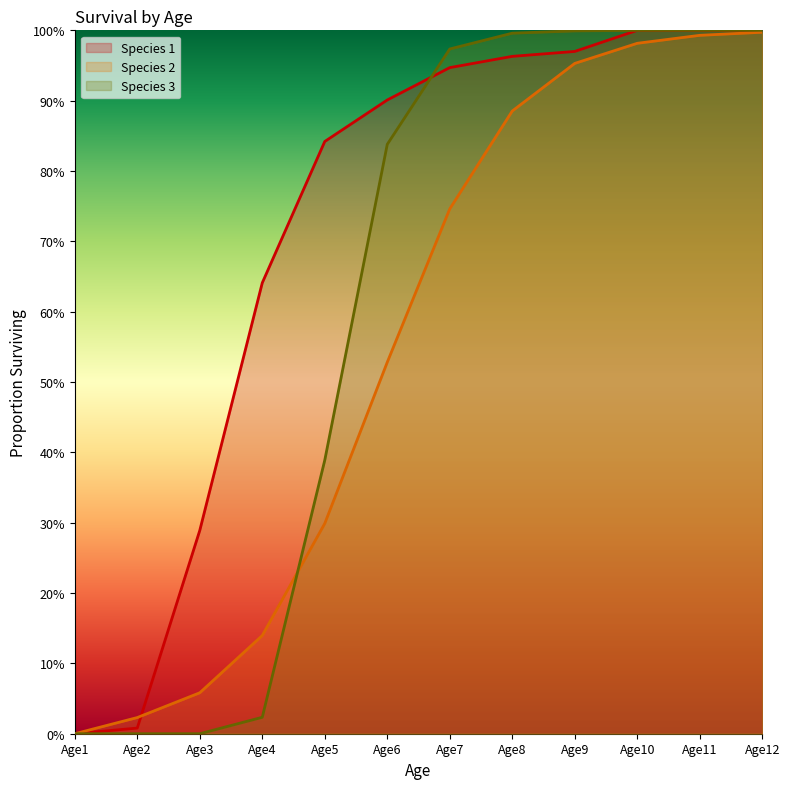

Which label corresponds to the smallest value in the chart?

Age1